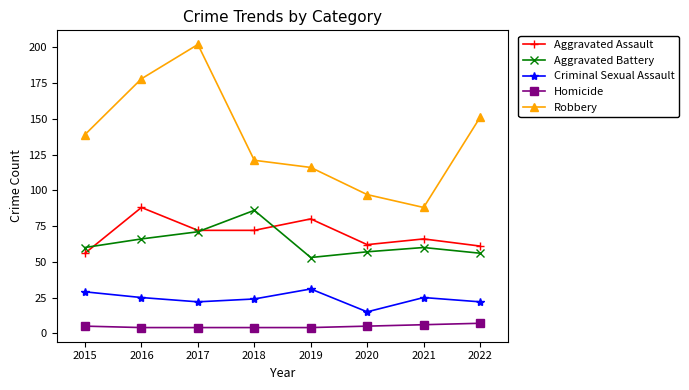

How many lines are shown in the chart?

5